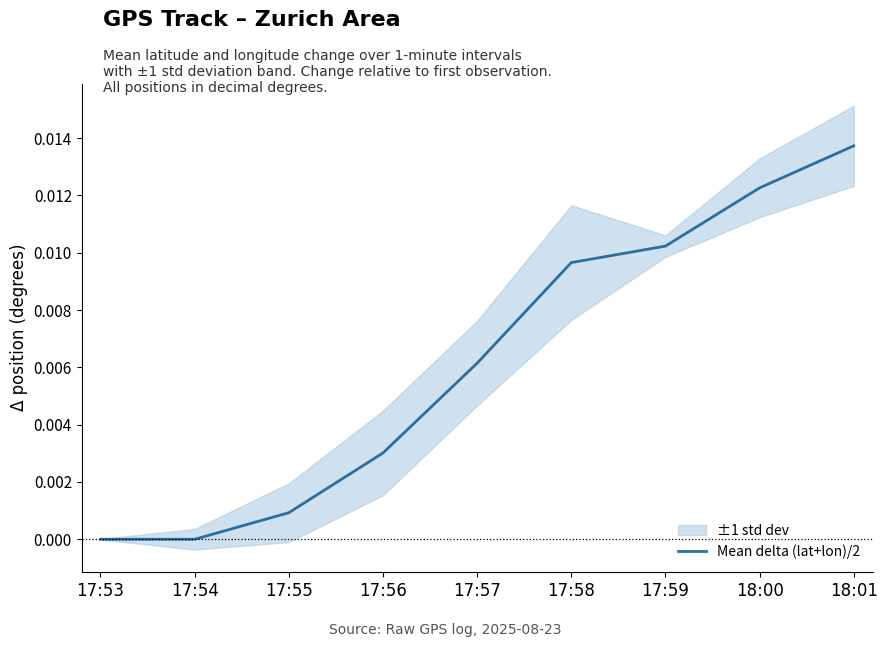

Which has a higher value, 17:56 or 17:57?

17:57